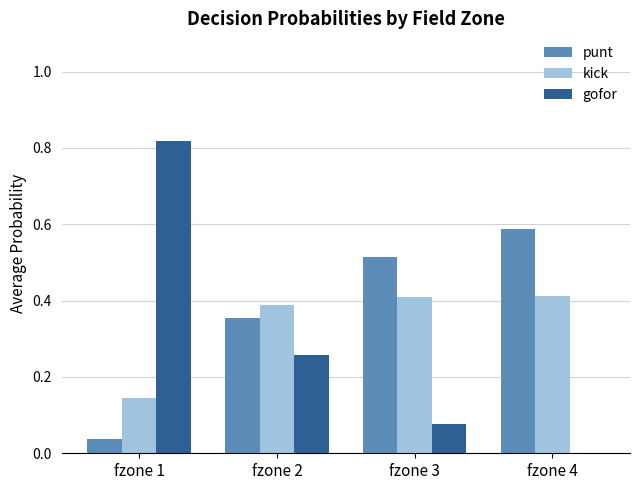

What is the total value across all series at fzone 3?

1.0